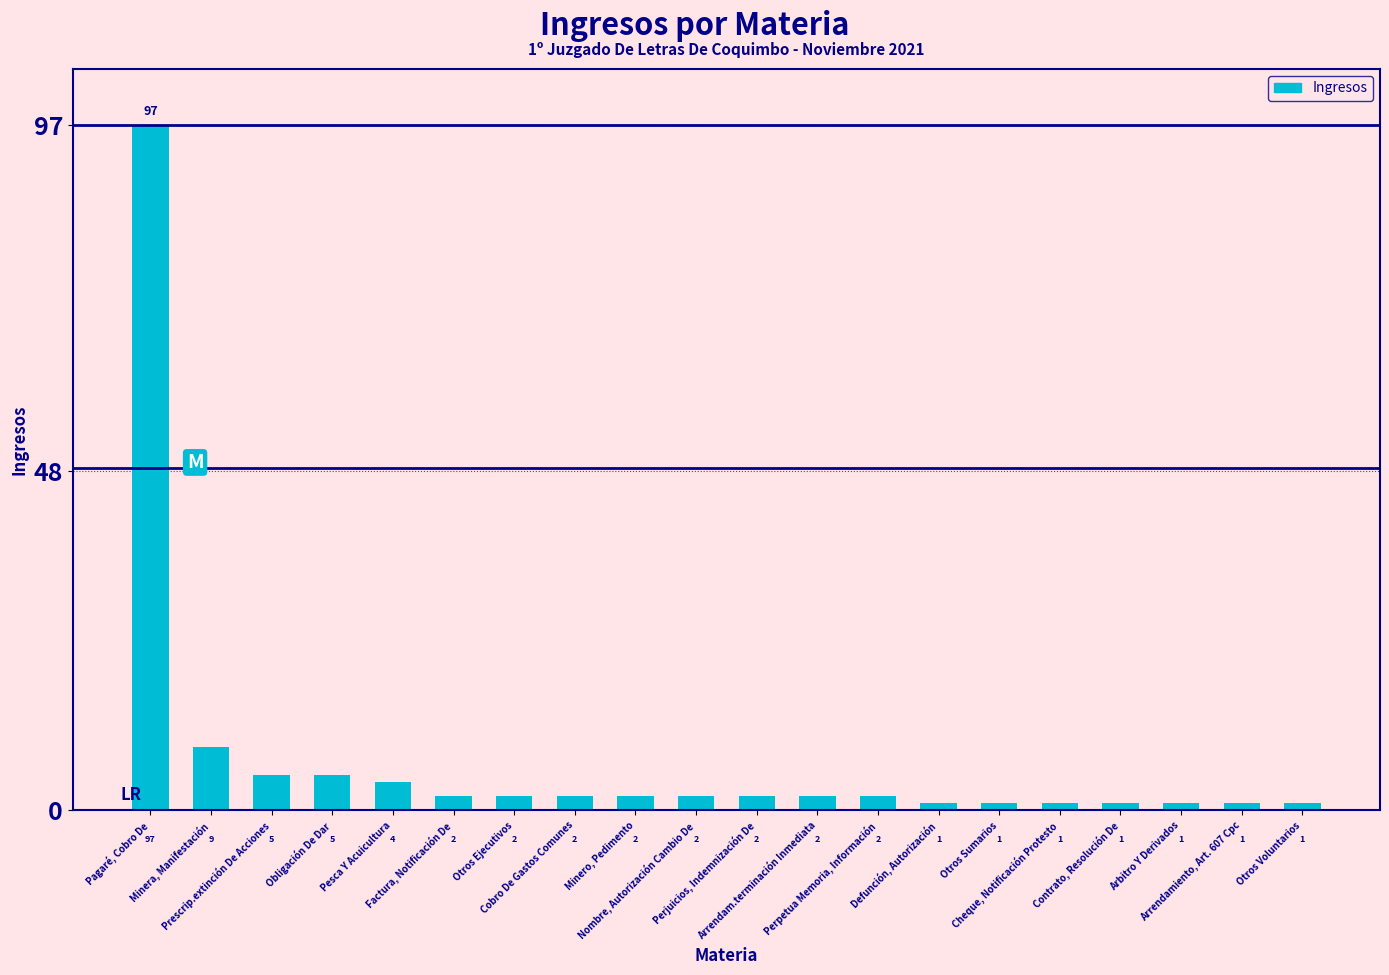

What is the value of the 17th bar from the left?

1